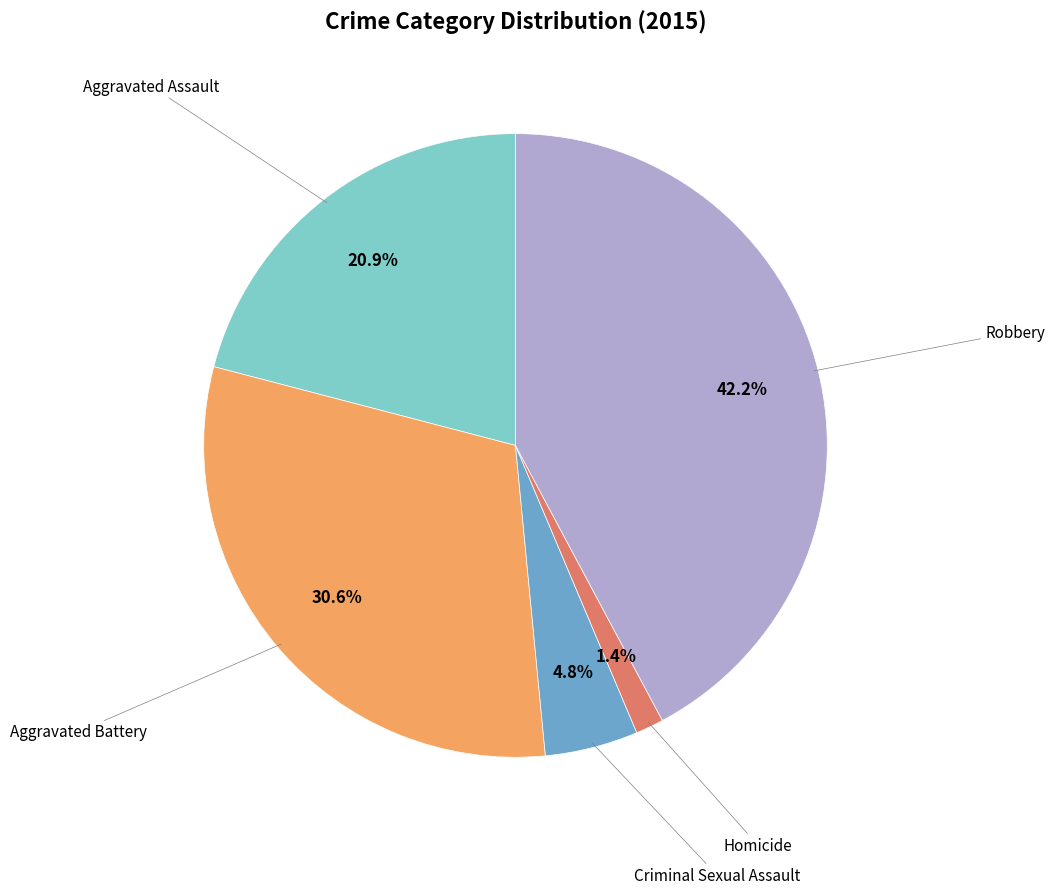

Is there any slice that represents more than half of the pie?

No